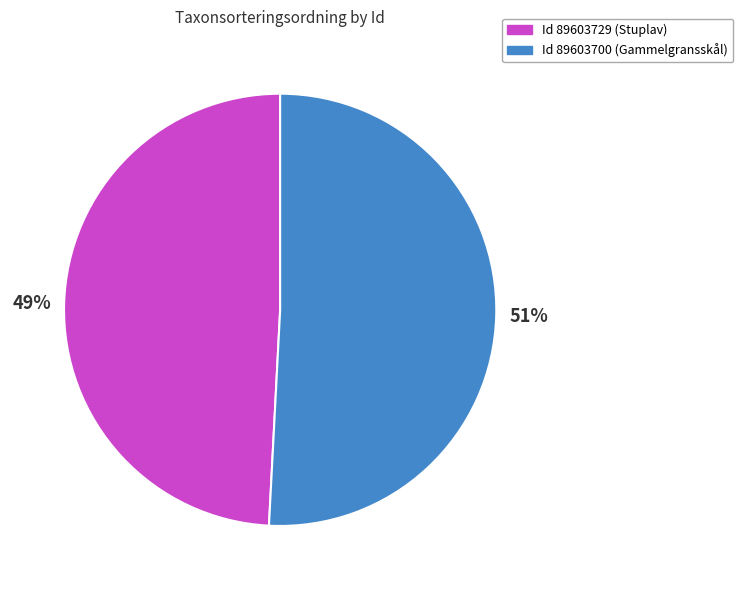

Between Id 89603700 (Gammelgransskål) and Id 89603729 (Stuplav), which is larger?

Id 89603700 (Gammelgransskål)